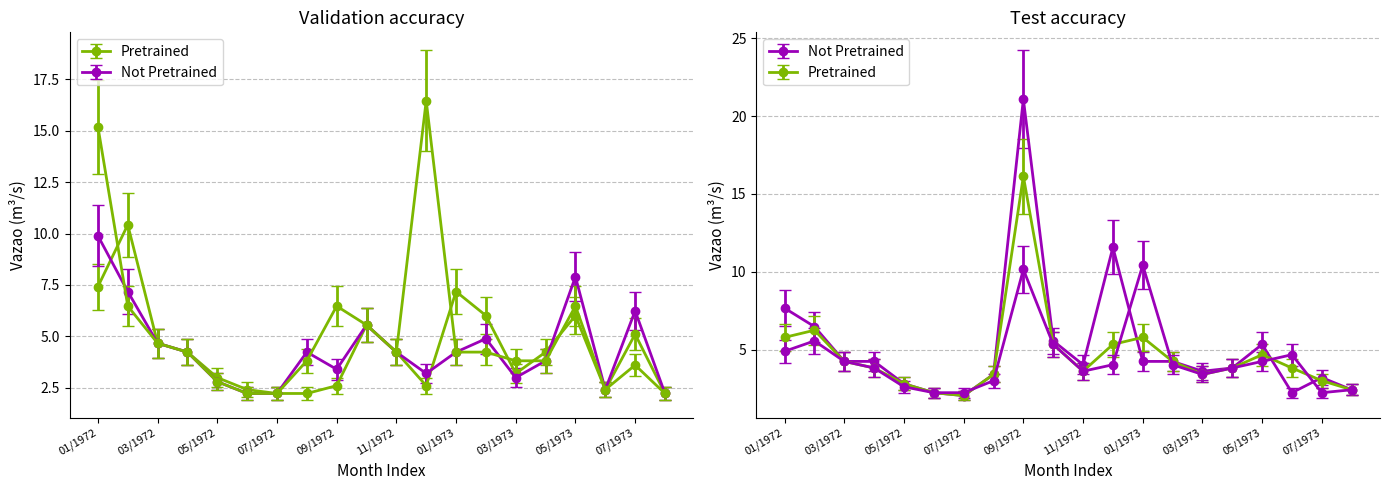

Where is Vazao21 nearest to the value 6?

02/1973